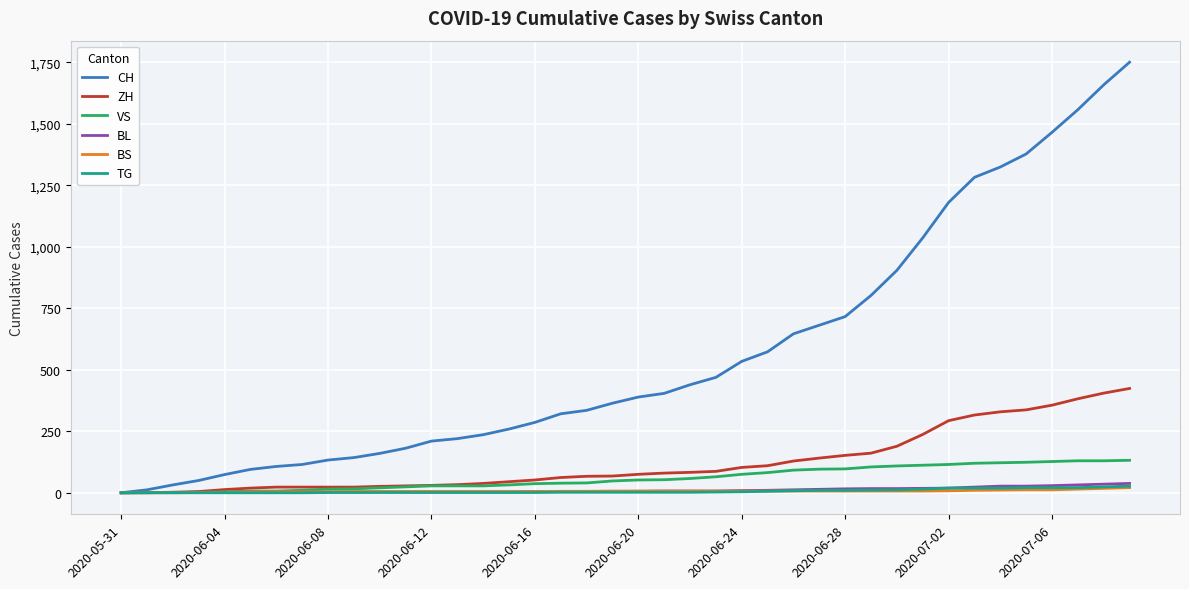

What is the maximum value shown in the chart?

1750